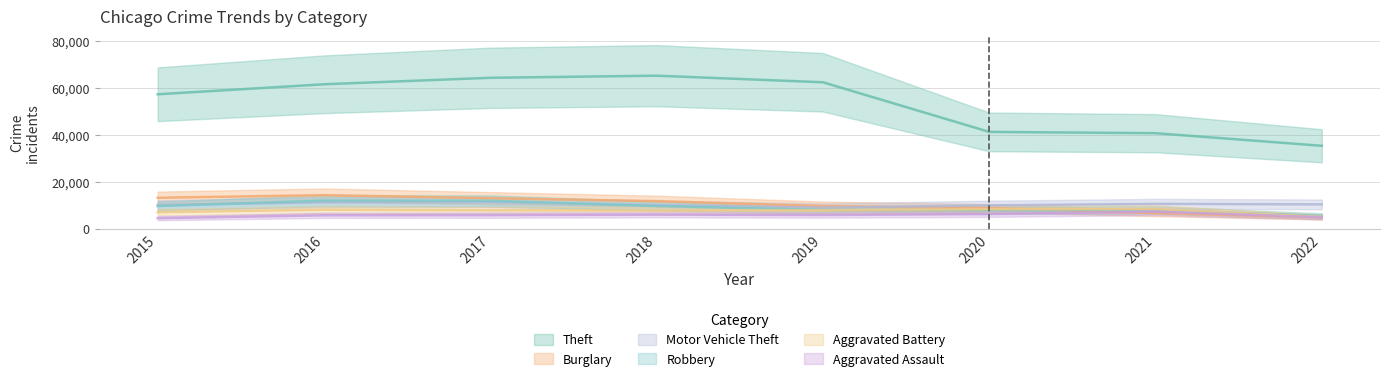

What is the sum of the Motor Vehicle Theft values at 2018 and 2017?

21363